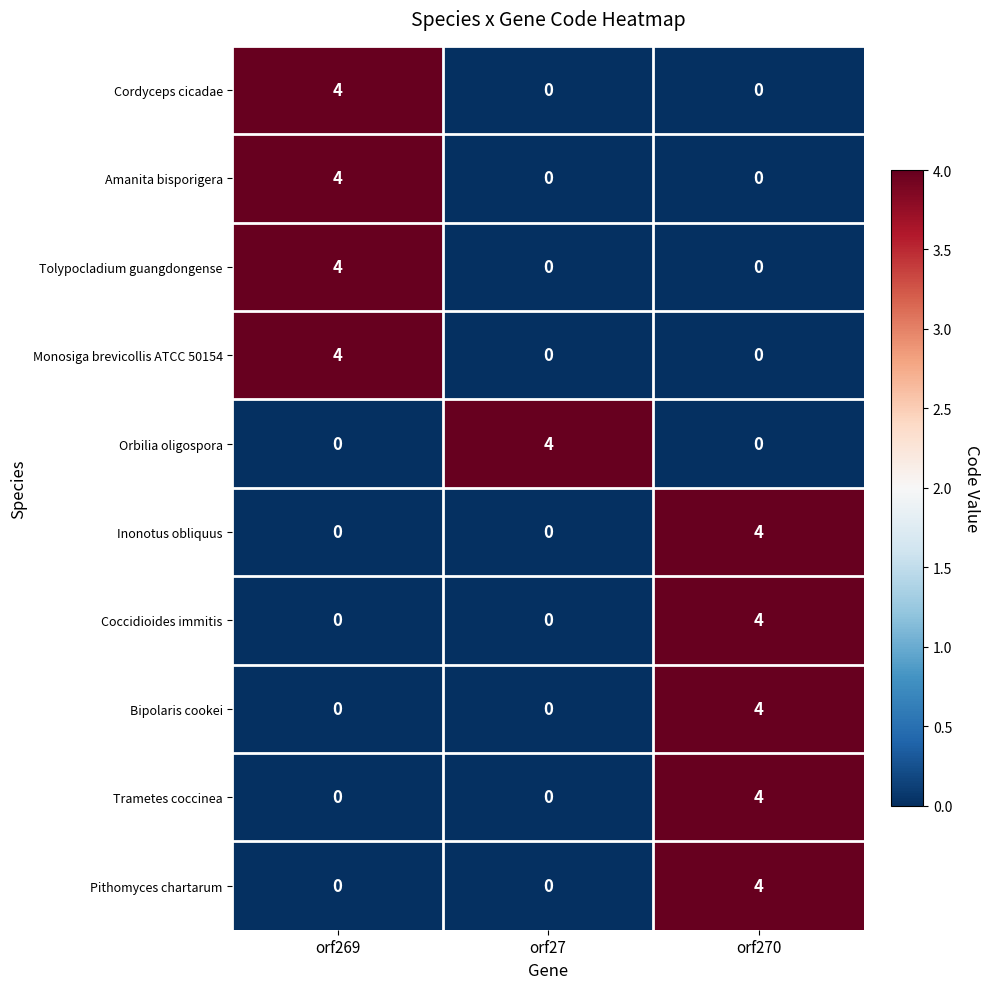

How many Trametes coccinea values are between 0 and 4?

3